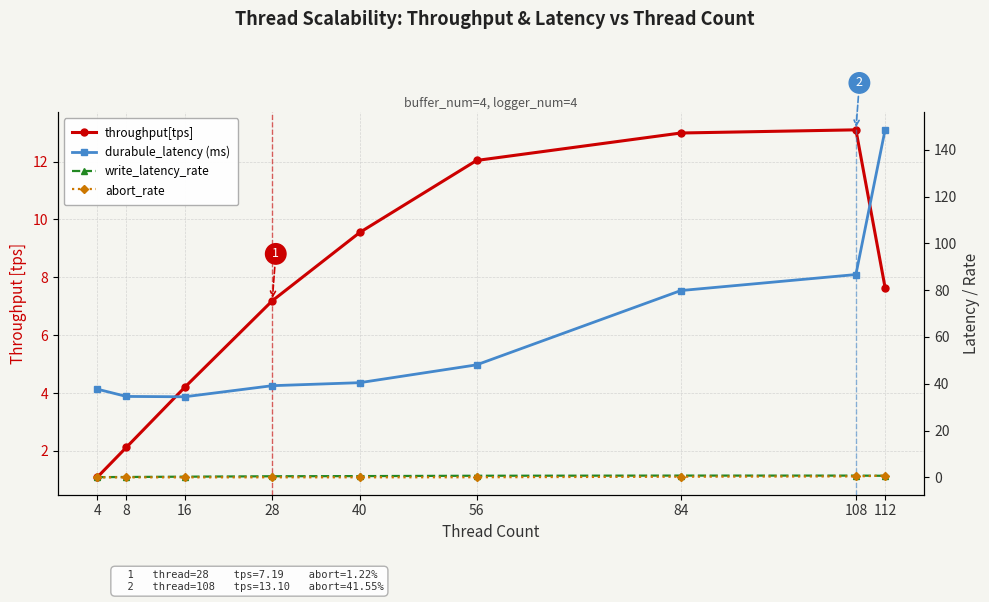

What is the average value of the abort_rate series?

0.2